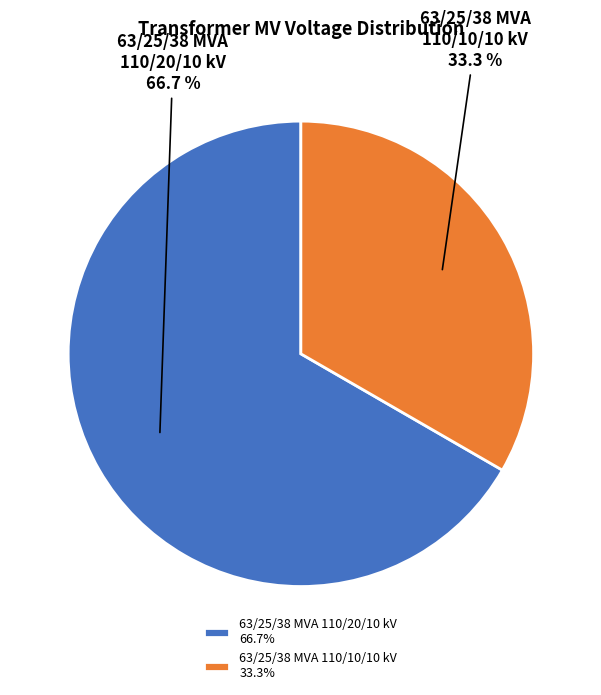

To the nearest percent, what is the combined percentage of 63/25/38 MVA 110/20/10 kV and 63/25/38 MVA 110/10/10 kV?

100%